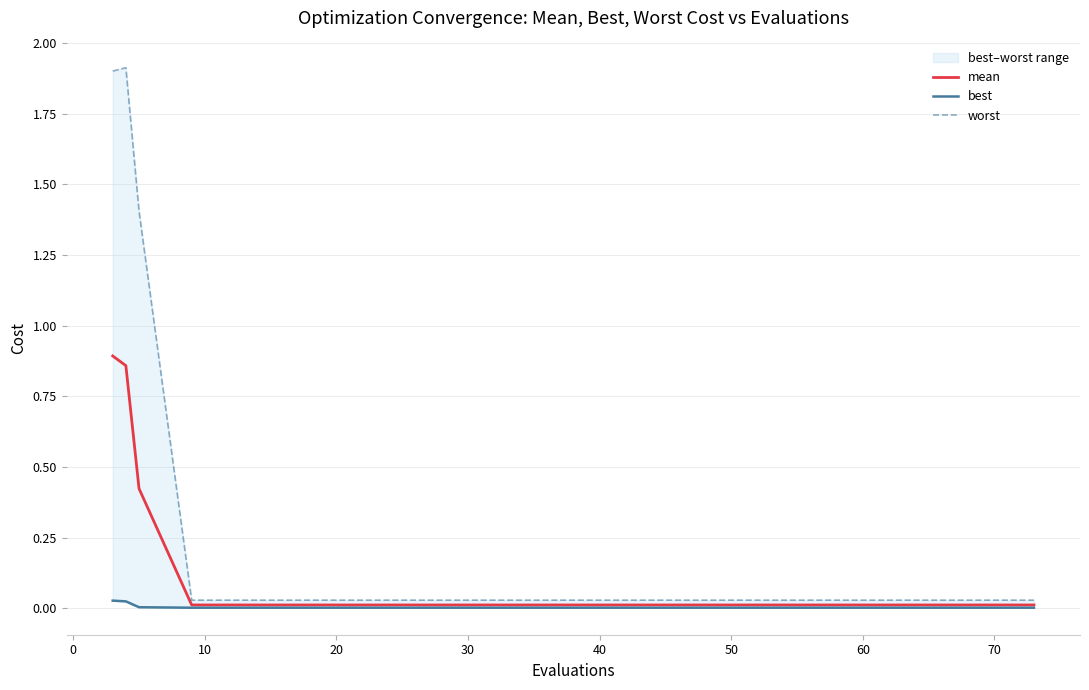

True or false: worst and best intersect in this chart.

False